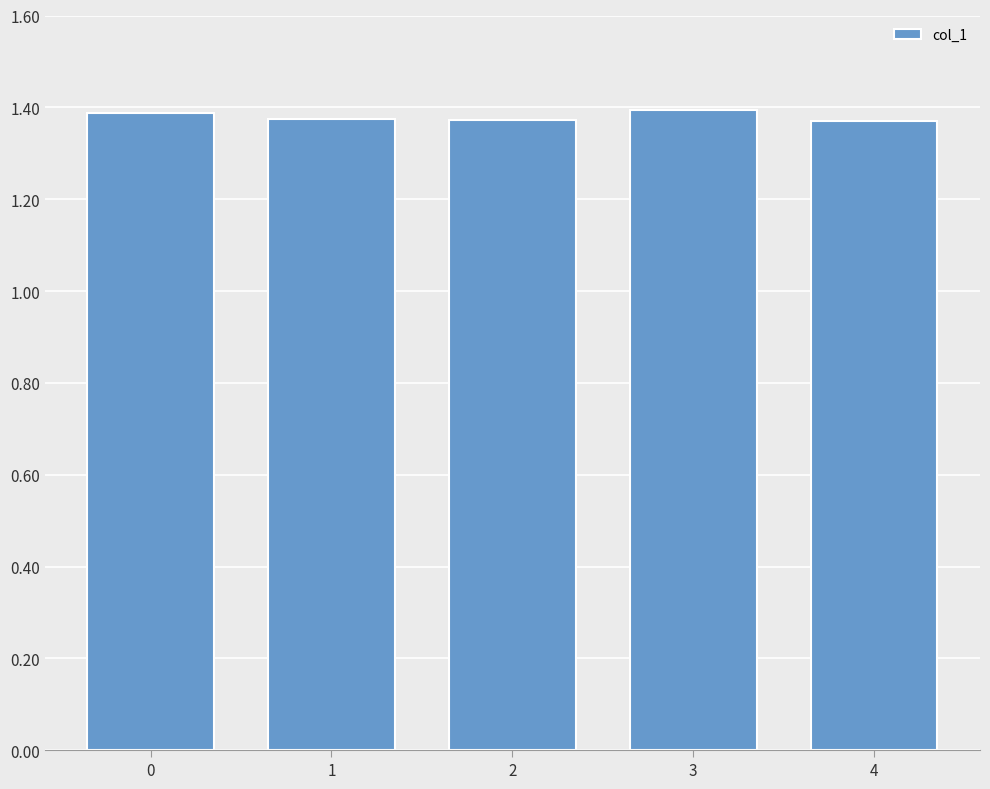

Are the bars horizontal?

No